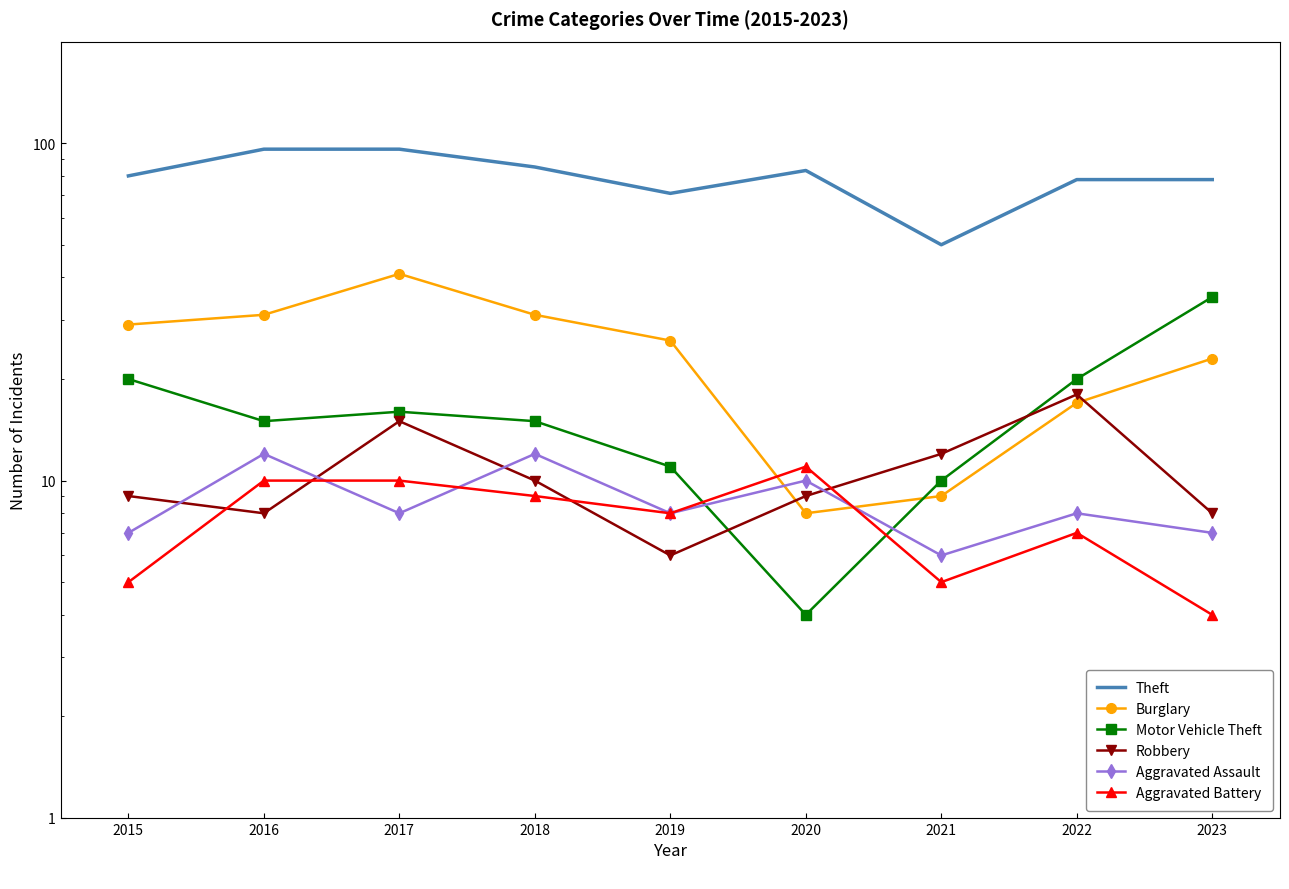

Reading right to left, transcribe all the data shown in this chart.

Theft: 78	78	50	83	71	85	96	96	80
Burglary: 23	17	9	8	26	31	41	31	29
Motor Vehicle Theft: 35	20	10	4	11	15	16	15	20
Robbery: 8	18	12	9	6	10	15	8	9
Aggravated Assault: 7	8	6	10	8	12	8	12	7
Aggravated Battery: 4	7	5	11	8	9	10	10	5